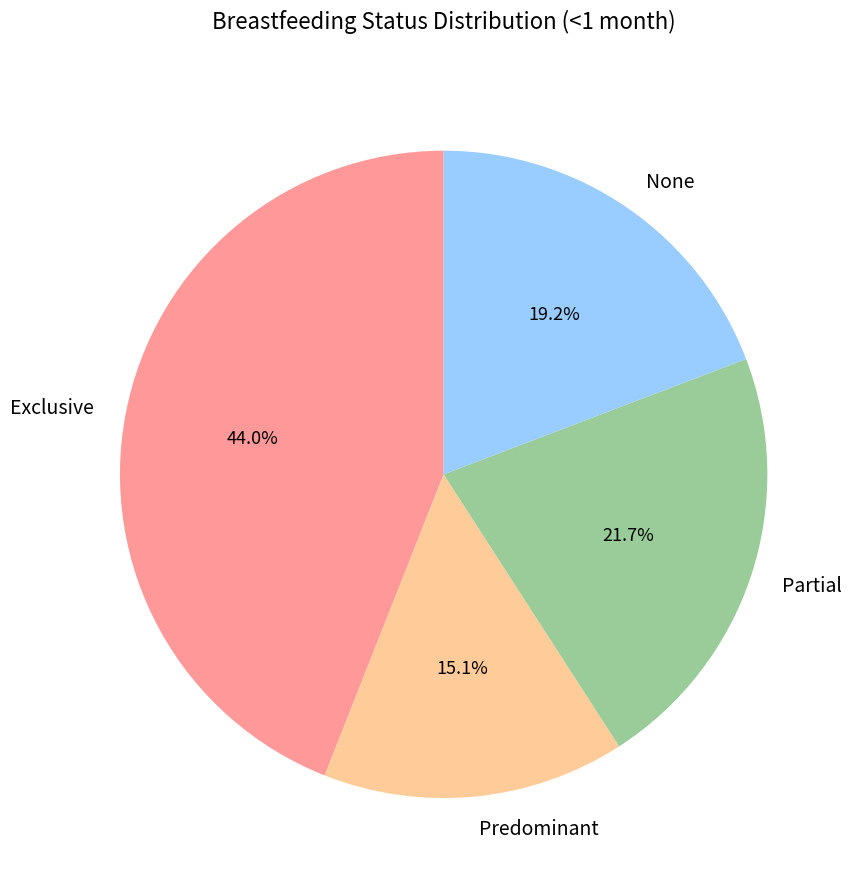

Is there any slice that represents more than half of the pie?

No